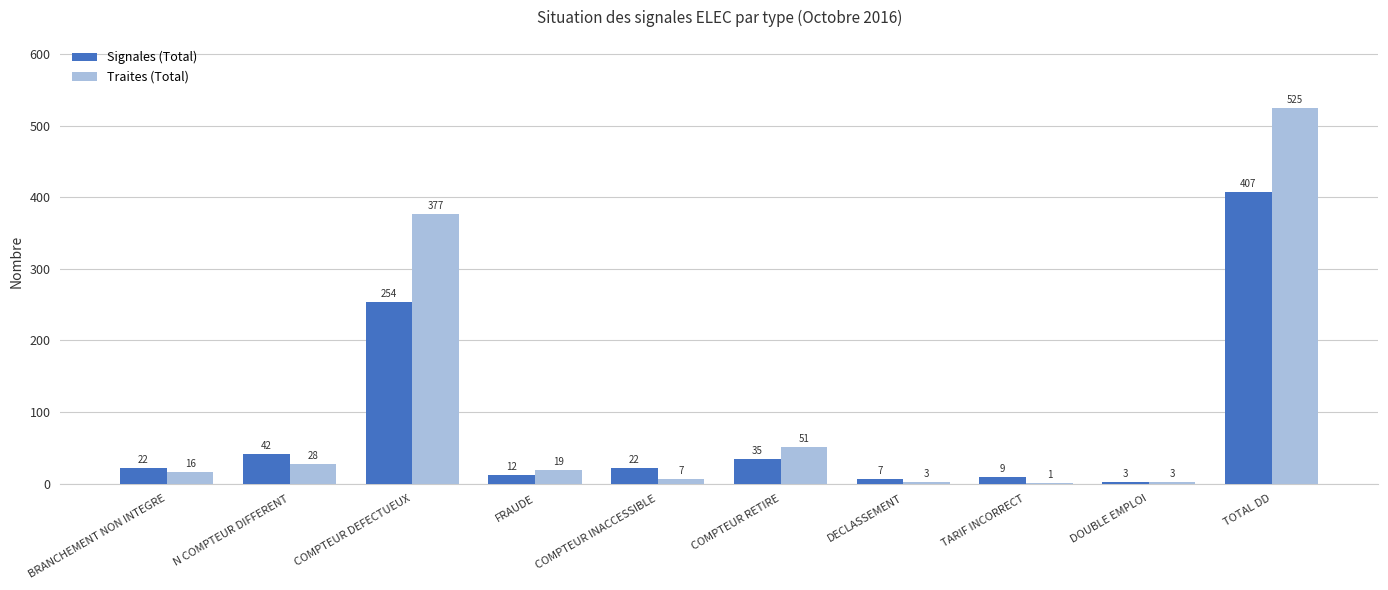

What is the greatest value displayed?

525